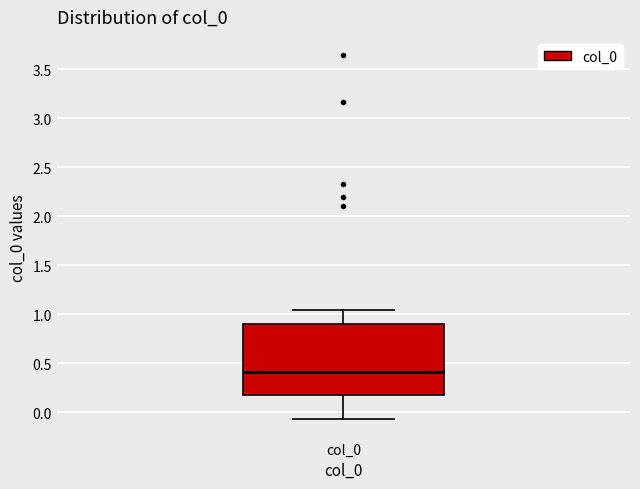

Where does the upper whisker of the box for col_0 end on the y-axis? The values are not printed on the chart, so give them approximately, as read against the axis.

1.05